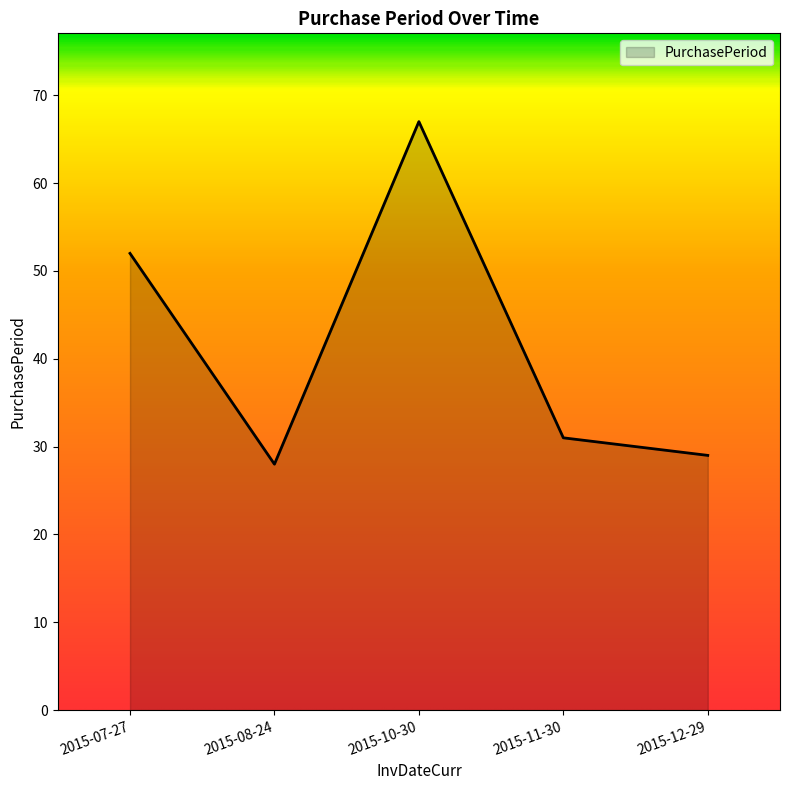

List the labels in order of value, smallest first.

2015-08-24, 2015-12-29, 2015-11-30, 2015-07-27, 2015-10-30